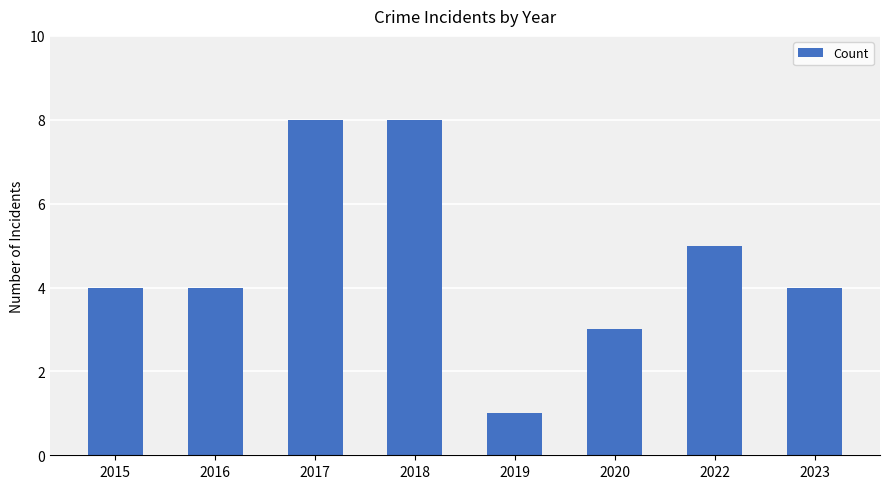

What is the ratio of the value at 2017 to the value at 2023?

2.0